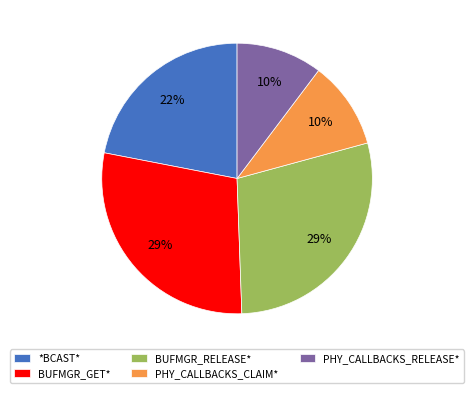

Is *BCAST* the majority of the pie?

No